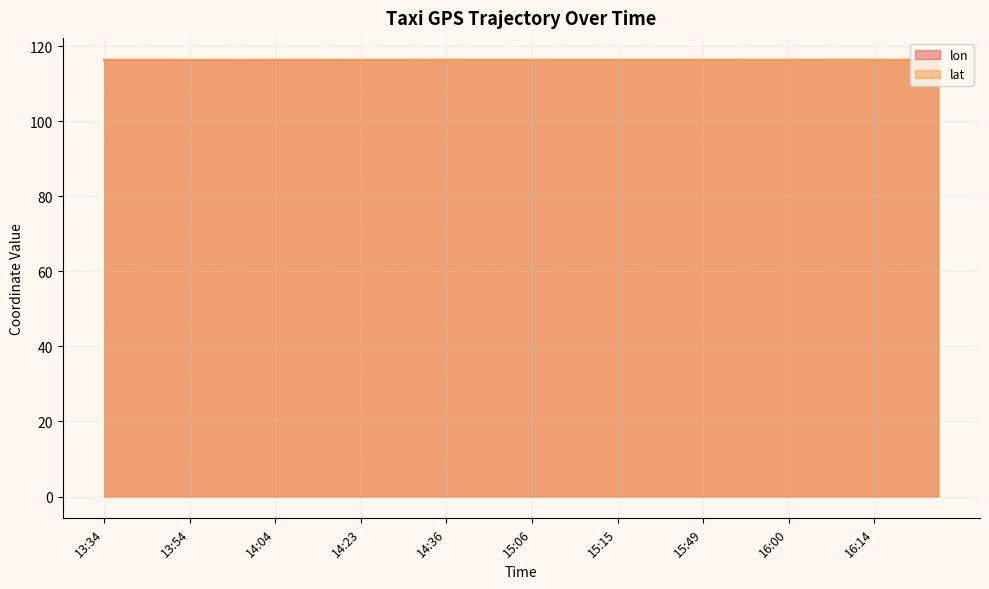

After their last crossing, which series has the higher values: lat or lon?

lon